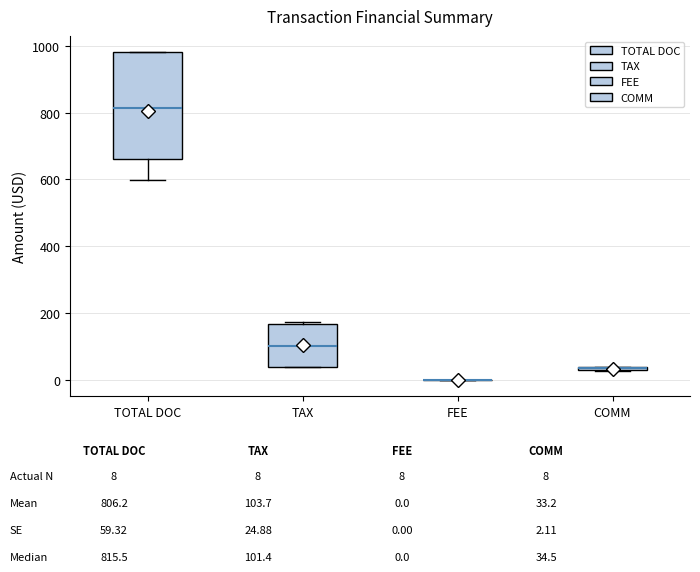

Which box is the tallest, from its lower edge to its upper edge?

TOTAL DOC